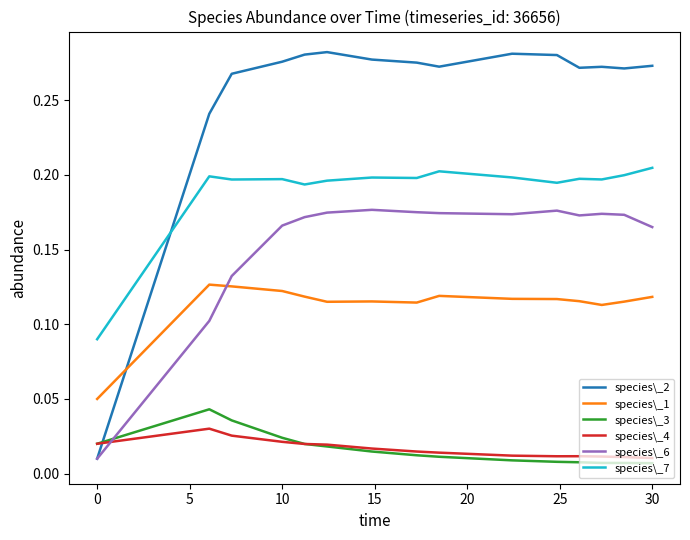

True or false: species\_7 and species\_3 intersect in this chart.

False